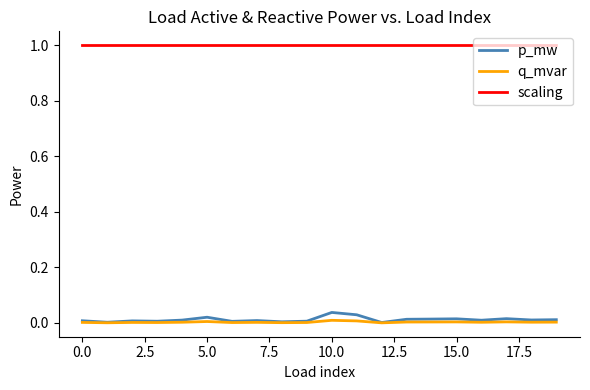

True or false: scaling and q_mvar cross at least once.

False